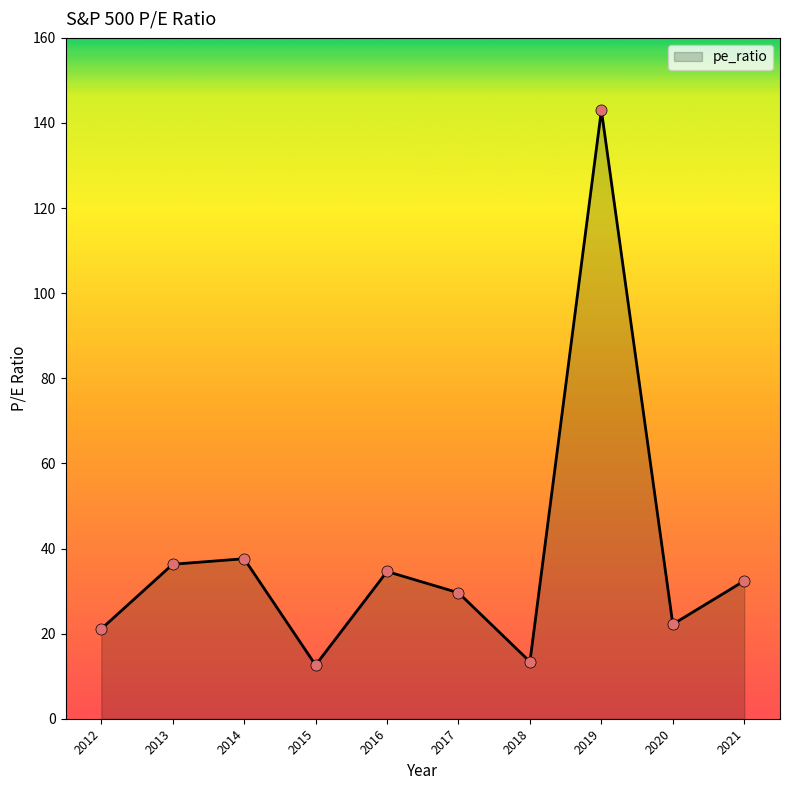

Which has a higher value, 2012 or 2017?

2017